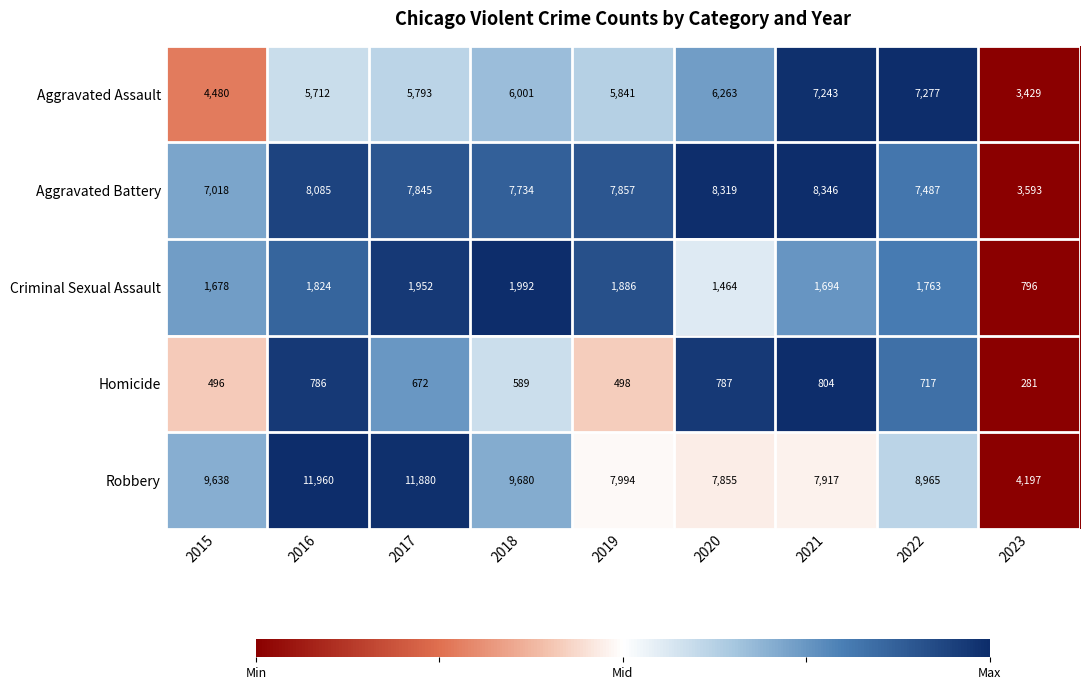

What is the sum of all Robbery values?

80086